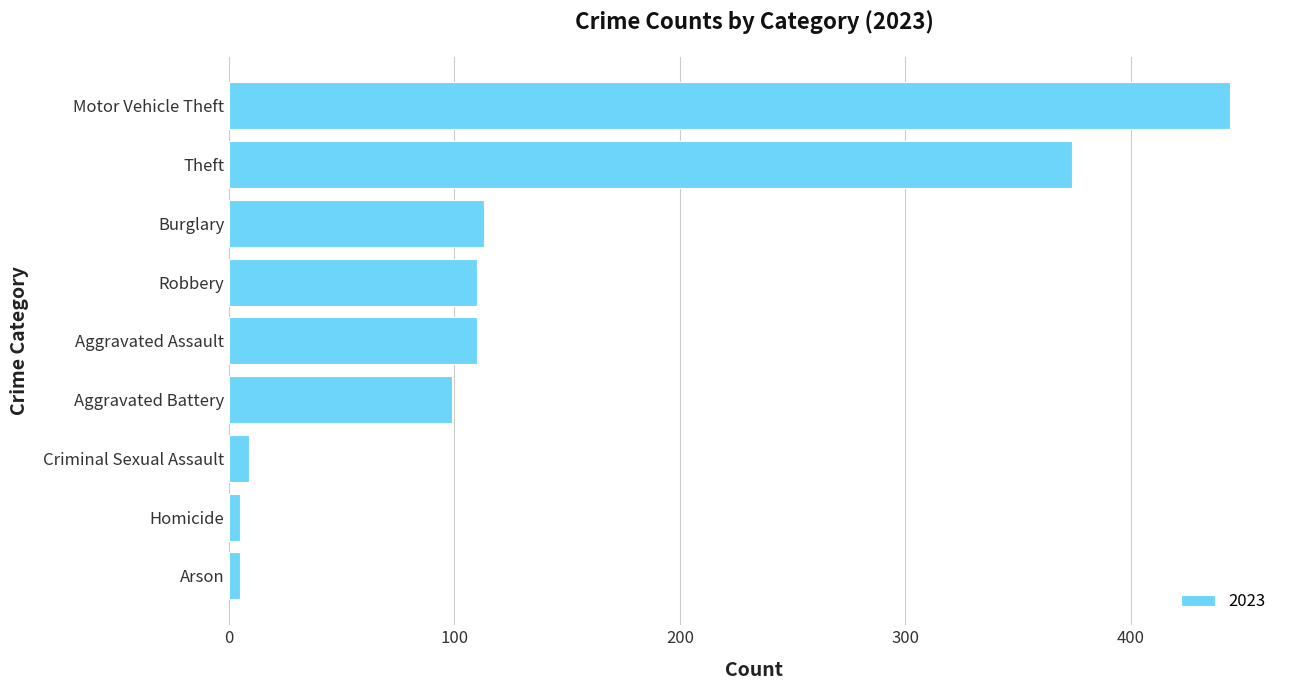

Which has a higher value, Homicide or Theft?

Theft